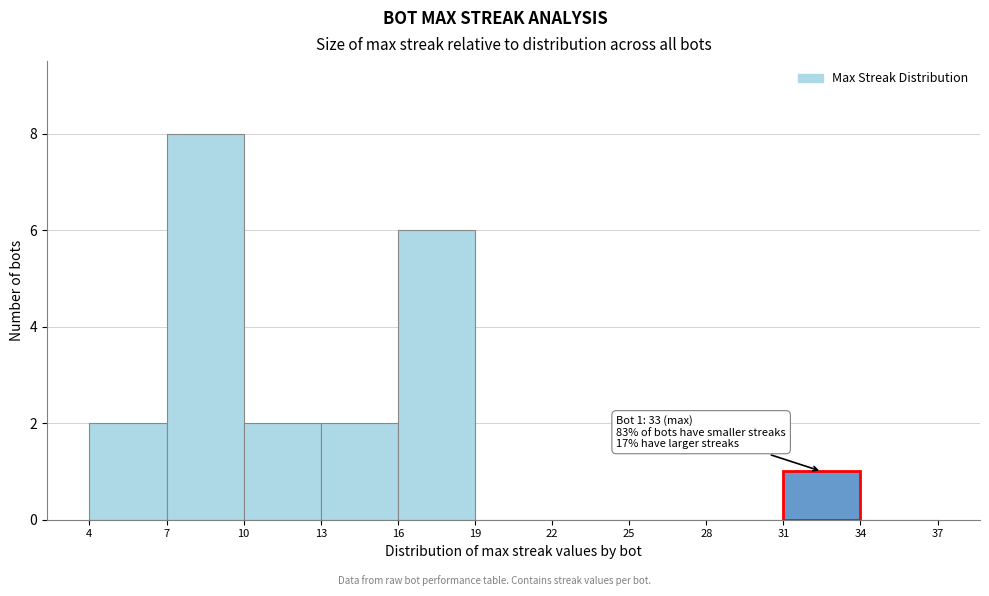

Which range on the x-axis has the tallest bar?

7 to 10